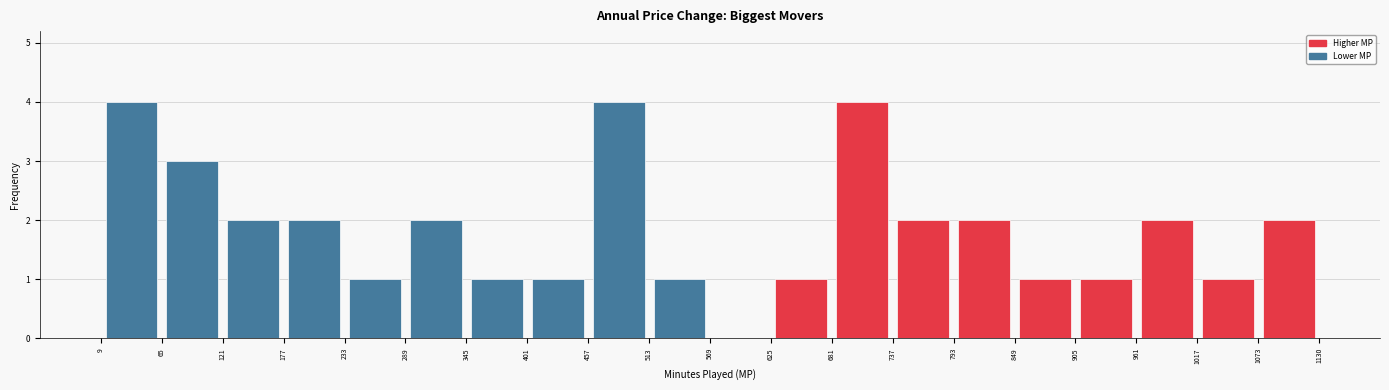

How tall is the bar that spans 457 to 513 on the x-axis? The values are not printed on the chart, so give them approximately, as read against the axis.

4